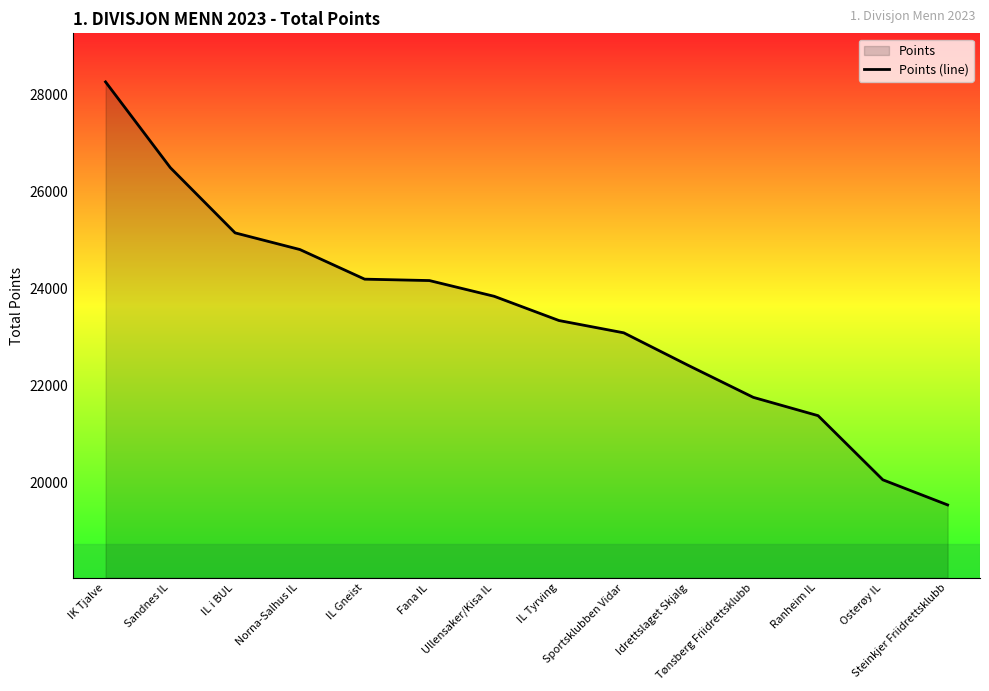

How many lines are shown in the chart?

1